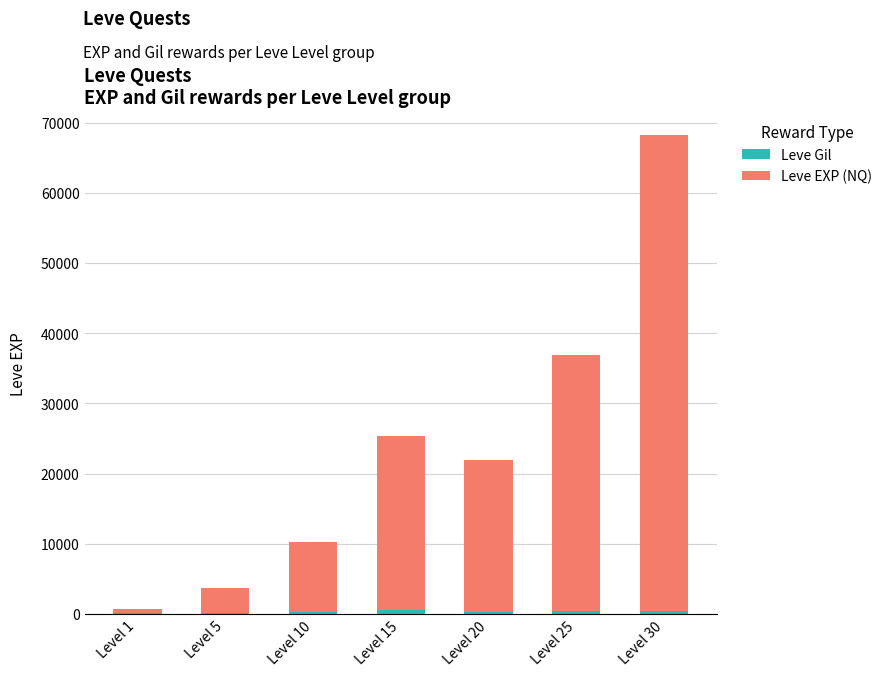

At which category is the sum across all series the highest?

Level 30